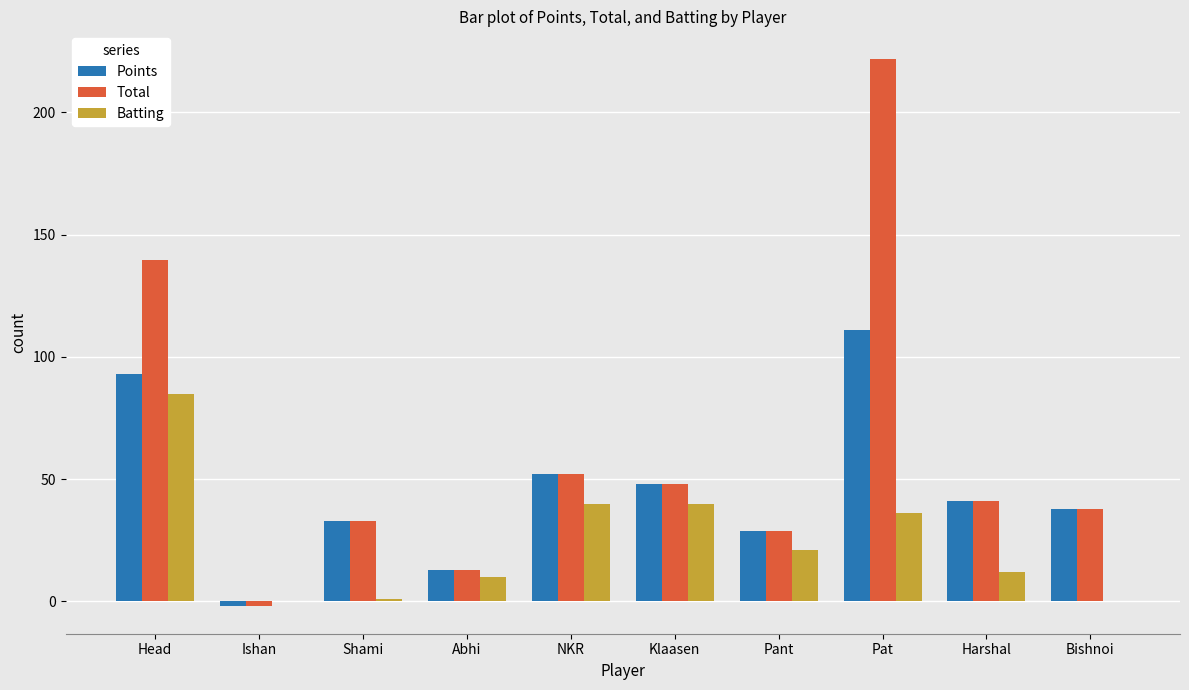

Which category has the highest value in the Points series?

Pat